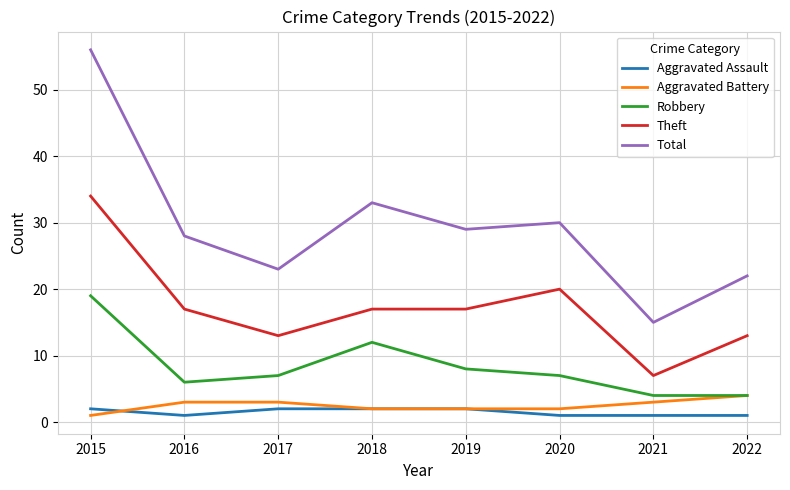

Does the chart display data point markers on the line(s)?

No